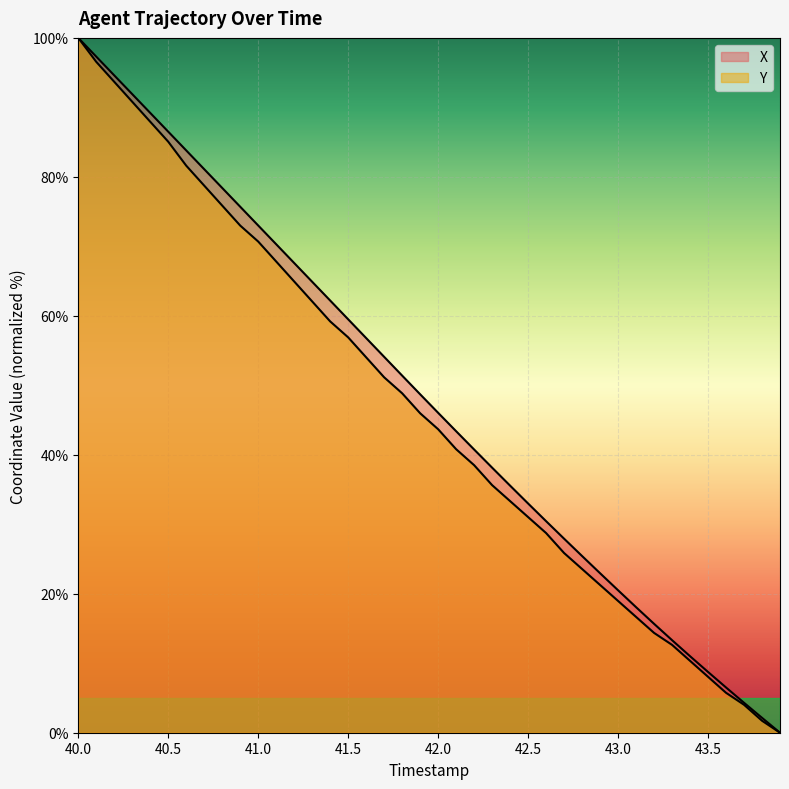

Which series has the largest total across all categories?

X